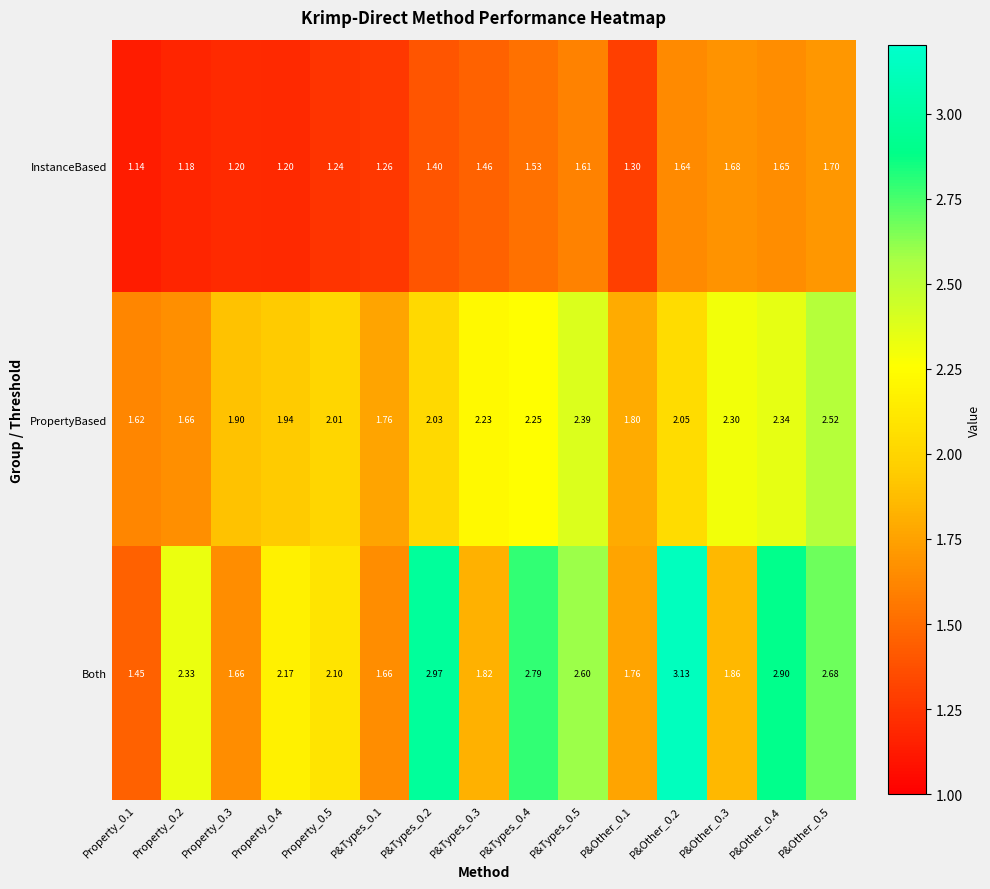

Between P&Other_0.2 and P&Other_0.3, which series saw the biggest shift?

Both